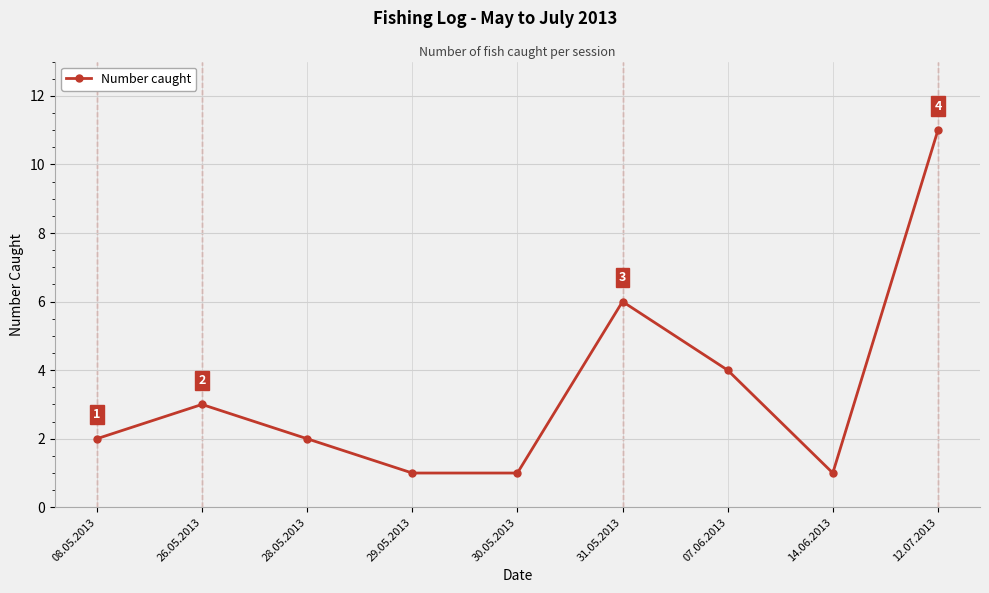

What is the greatest value displayed?

11